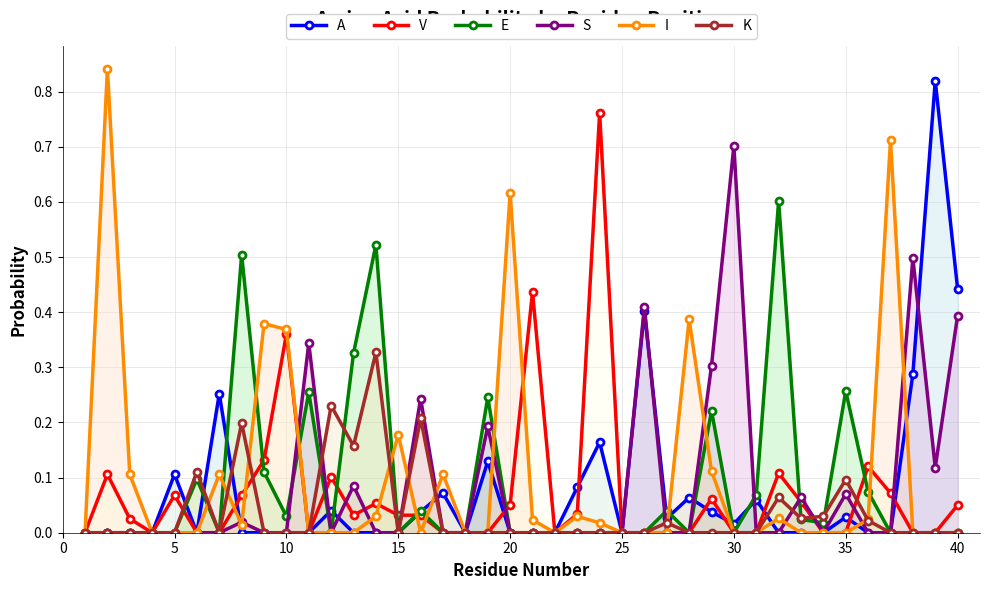

True or false: V has more than 2 points higher than both neighbors.

True